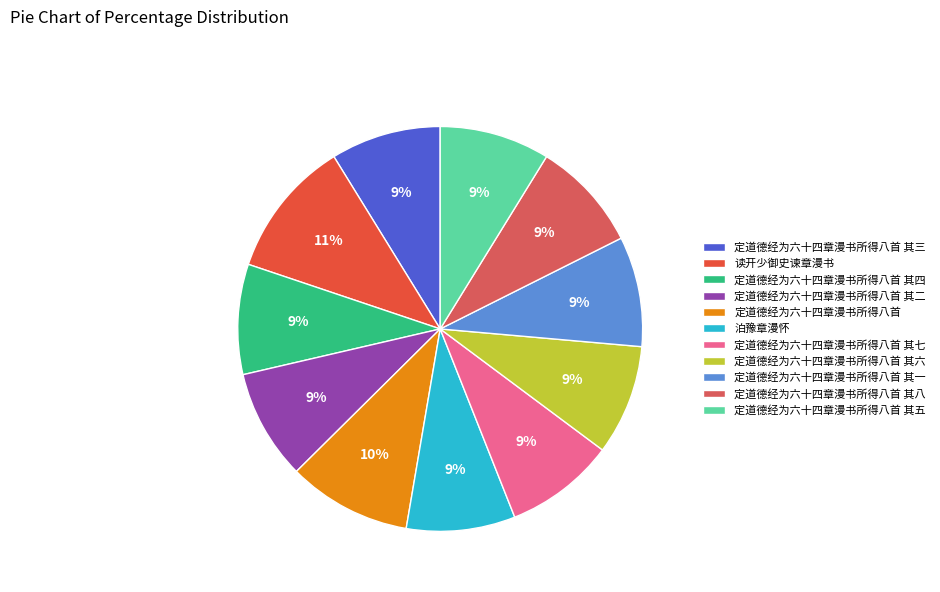

True or false: 定道德经为六十四章漫书所得八首 其五 accounts for 19% of the total.

False